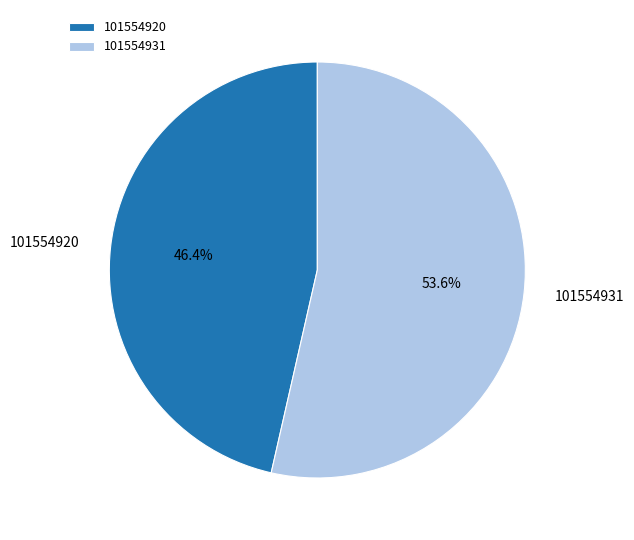

Is it true that 101554920 is 46% of the pie?

True